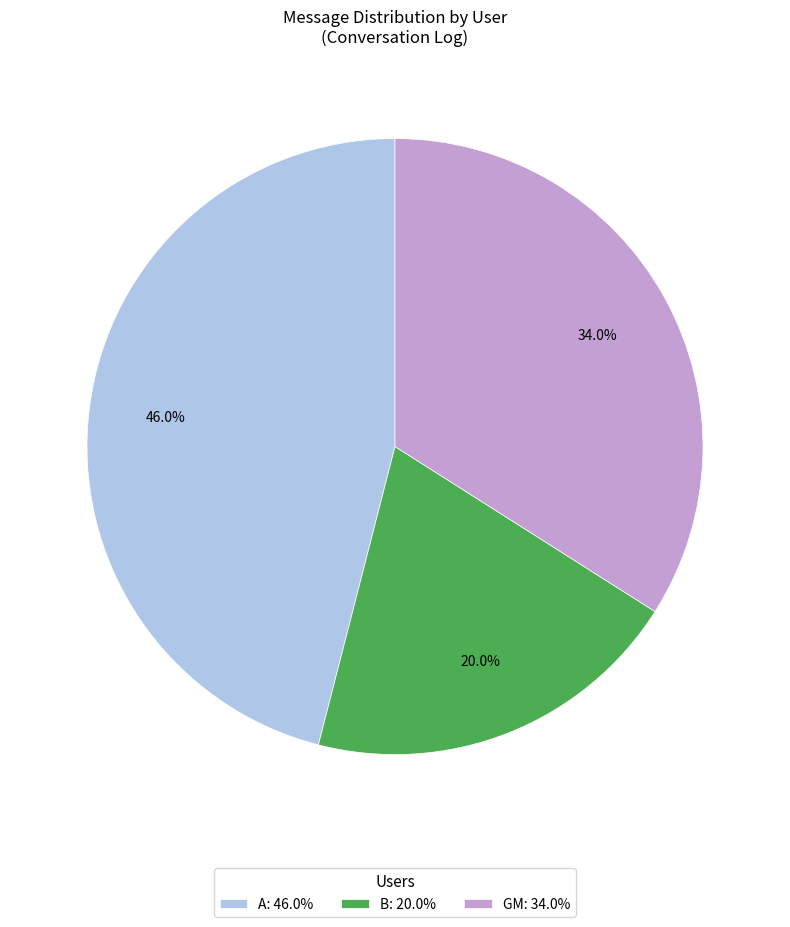

How many slices are in this pie chart?

3